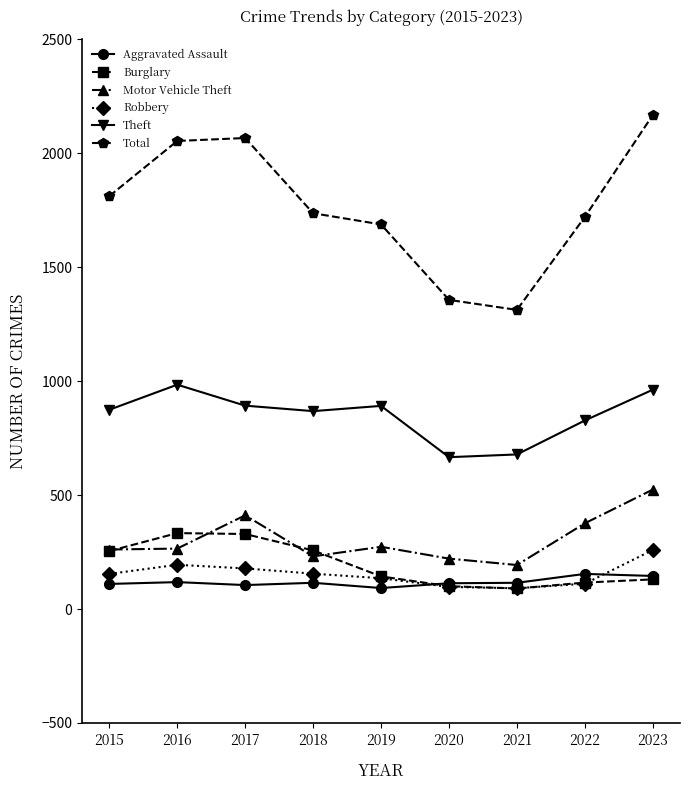

What is the maximum value shown in the chart?

2167